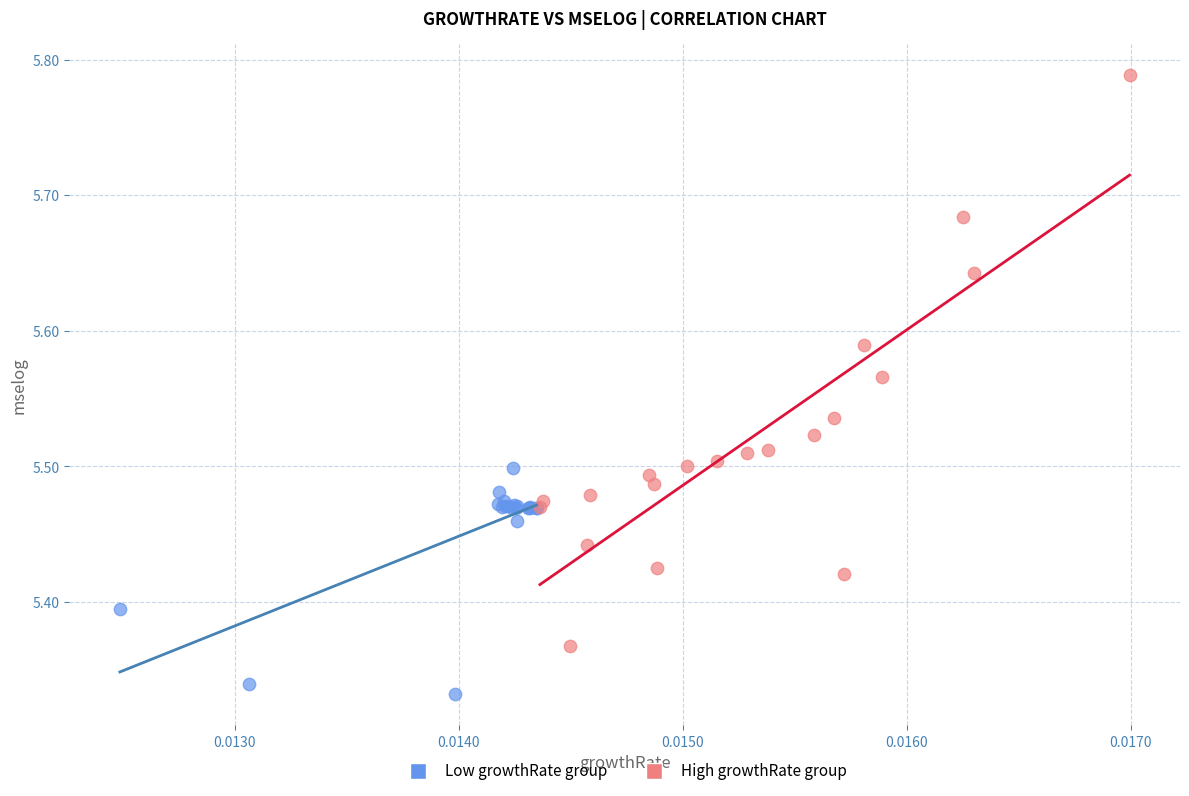

Which series has the largest Y range (max minus min)?

High growthRate group